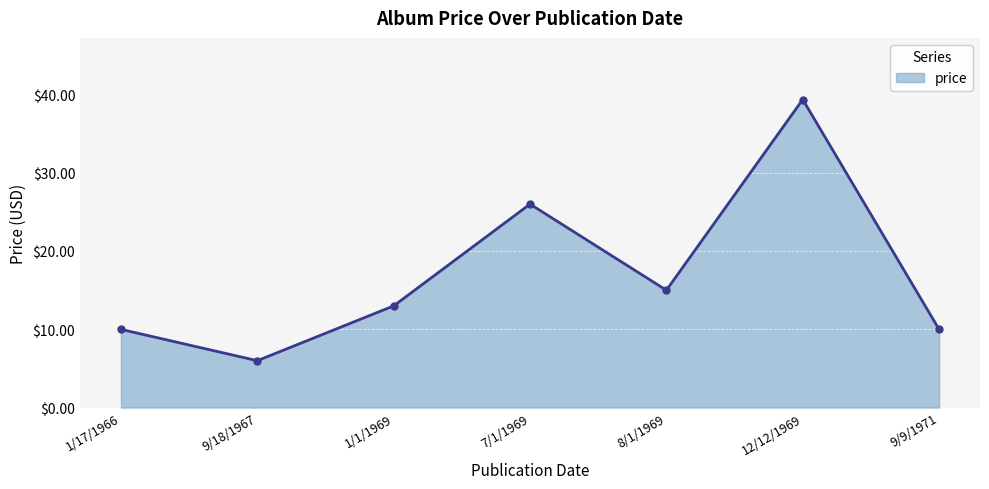

What is the value of the 6th point from the left?

39.4